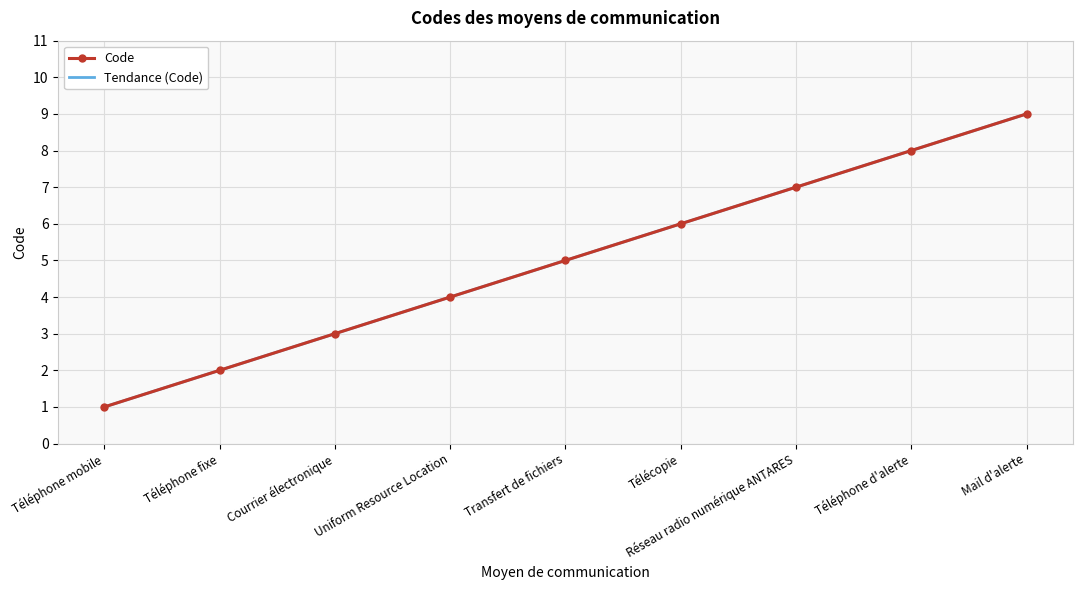

Is it true that the value at Courrier électronique is 3?

True